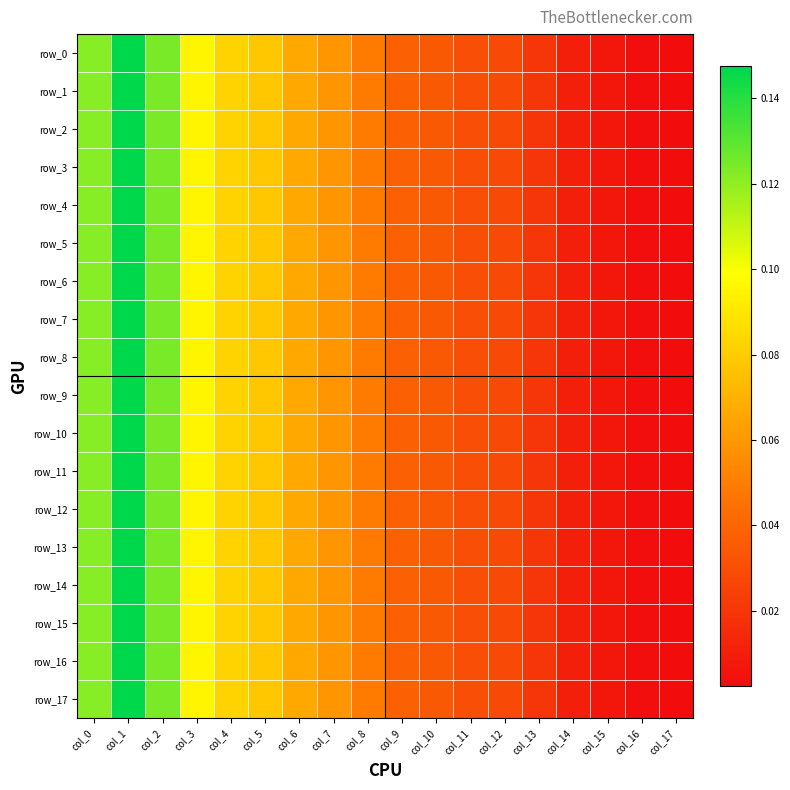

Reading left to right, what are all the values shown in this chart?

row_0: 0.1	0.1	0.1	0.1	0.1	0.1	0.1	0.1	0.0	0.0	0.0	0.0	0.0	0.0	0.0	0.0	0.0	0.0
row_1: 0.1	0.1	0.1	0.1	0.1	0.1	0.1	0.1	0.0	0.0	0.0	0.0	0.0	0.0	0.0	0.0	0.0	0.0
row_2: 0.1	0.1	0.1	0.1	0.1	0.1	0.1	0.1	0.0	0.0	0.0	0.0	0.0	0.0	0.0	0.0	0.0	0.0
row_3: 0.1	0.1	0.1	0.1	0.1	0.1	0.1	0.1	0.0	0.0	0.0	0.0	0.0	0.0	0.0	0.0	0.0	0.0
row_4: 0.1	0.1	0.1	0.1	0.1	0.1	0.1	0.1	0.0	0.0	0.0	0.0	0.0	0.0	0.0	0.0	0.0	0.0
row_5: 0.1	0.1	0.1	0.1	0.1	0.1	0.1	0.1	0.0	0.0	0.0	0.0	0.0	0.0	0.0	0.0	0.0	0.0
row_6: 0.1	0.1	0.1	0.1	0.1	0.1	0.1	0.1	0.0	0.0	0.0	0.0	0.0	0.0	0.0	0.0	0.0	0.0
row_7: 0.1	0.1	0.1	0.1	0.1	0.1	0.1	0.1	0.0	0.0	0.0	0.0	0.0	0.0	0.0	0.0	0.0	0.0
row_8: 0.1	0.1	0.1	0.1	0.1	0.1	0.1	0.1	0.0	0.0	0.0	0.0	0.0	0.0	0.0	0.0	0.0	0.0
row_9: 0.1	0.1	0.1	0.1	0.1	0.1	0.1	0.1	0.0	0.0	0.0	0.0	0.0	0.0	0.0	0.0	0.0	0.0
row_10: 0.1	0.1	0.1	0.1	0.1	0.1	0.1	0.1	0.0	0.0	0.0	0.0	0.0	0.0	0.0	0.0	0.0	0.0
row_11: 0.1	0.1	0.1	0.1	0.1	0.1	0.1	0.1	0.0	0.0	0.0	0.0	0.0	0.0	0.0	0.0	0.0	0.0
row_12: 0.1	0.1	0.1	0.1	0.1	0.1	0.1	0.1	0.0	0.0	0.0	0.0	0.0	0.0	0.0	0.0	0.0	0.0
row_13: 0.1	0.1	0.1	0.1	0.1	0.1	0.1	0.1	0.0	0.0	0.0	0.0	0.0	0.0	0.0	0.0	0.0	0.0
row_14: 0.1	0.1	0.1	0.1	0.1	0.1	0.1	0.1	0.0	0.0	0.0	0.0	0.0	0.0	0.0	0.0	0.0	0.0
row_15: 0.1	0.1	0.1	0.1	0.1	0.1	0.1	0.1	0.0	0.0	0.0	0.0	0.0	0.0	0.0	0.0	0.0	0.0
row_16: 0.1	0.1	0.1	0.1	0.1	0.1	0.1	0.1	0.0	0.0	0.0	0.0	0.0	0.0	0.0	0.0	0.0	0.0
row_17: 0.1	0.1	0.1	0.1	0.1	0.1	0.1	0.1	0.0	0.0	0.0	0.0	0.0	0.0	0.0	0.0	0.0	0.0